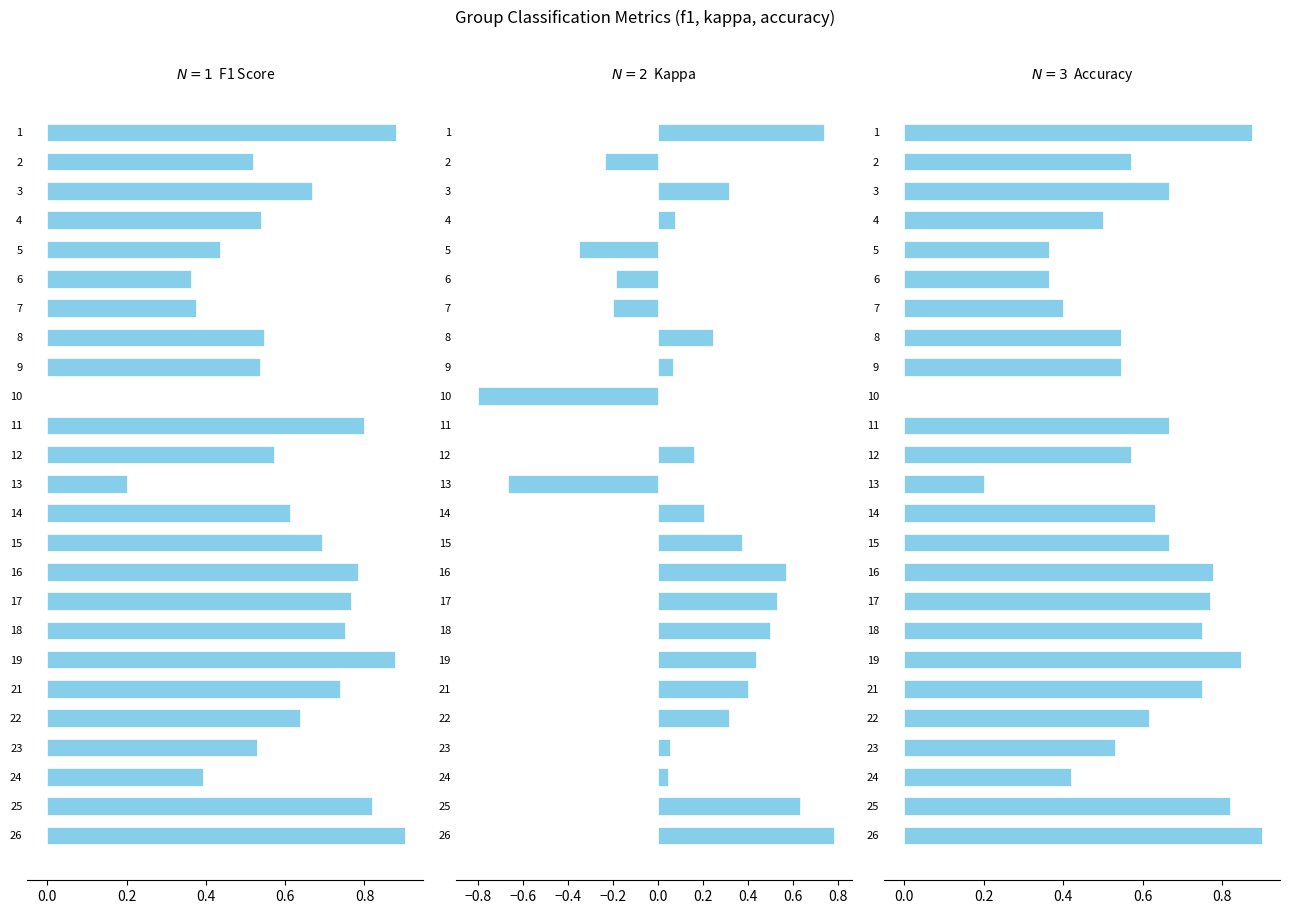

At 18, list the series in order from largest to smallest.

f1, accuracy, kappa